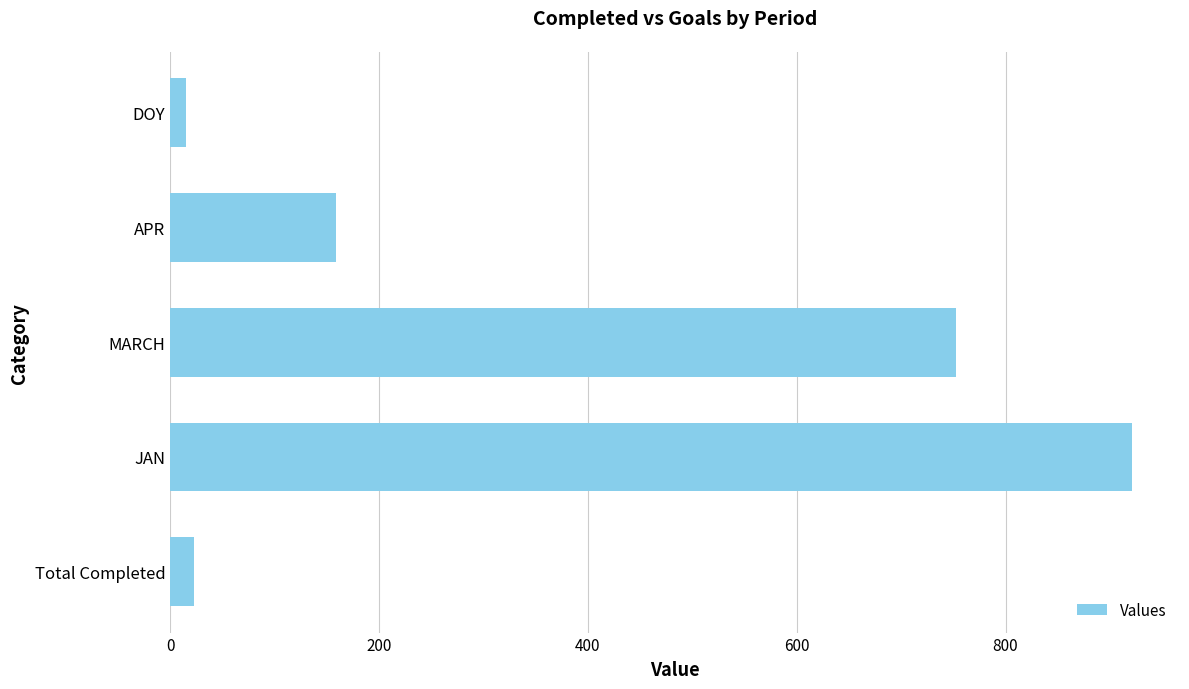

What is the difference between the second highest and second lowest values?

730